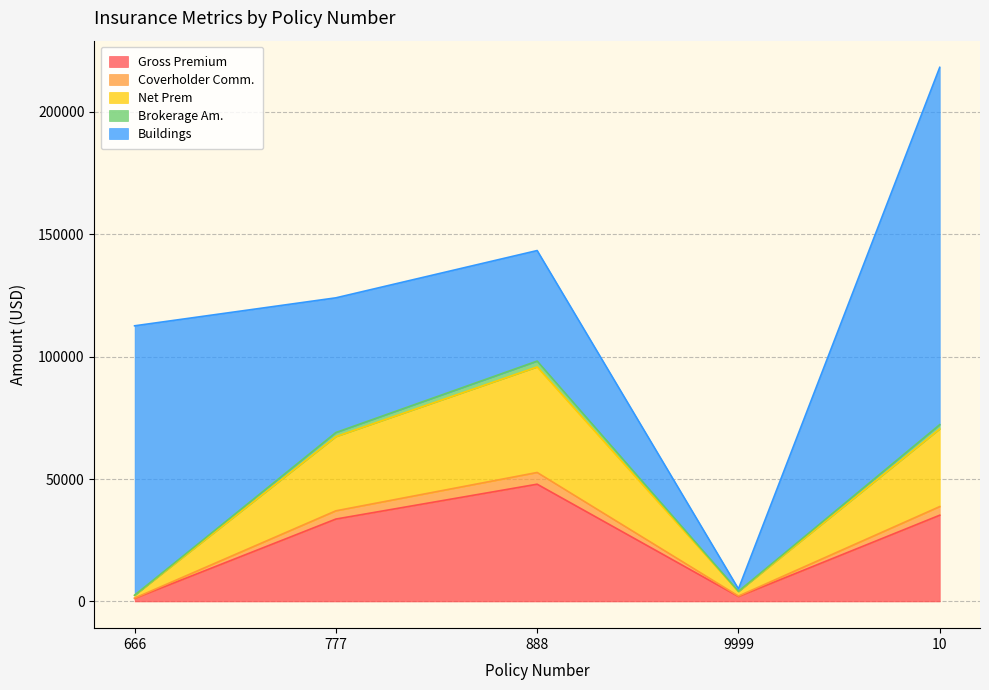

Does the chart display data point markers on the line(s)?

No